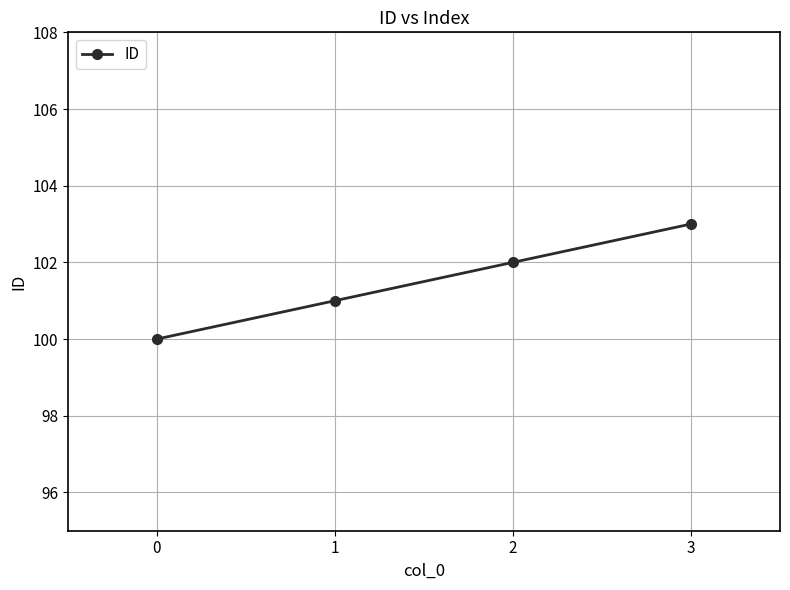

Rank the categories by value from highest to lowest.

3, 2, 1, 0